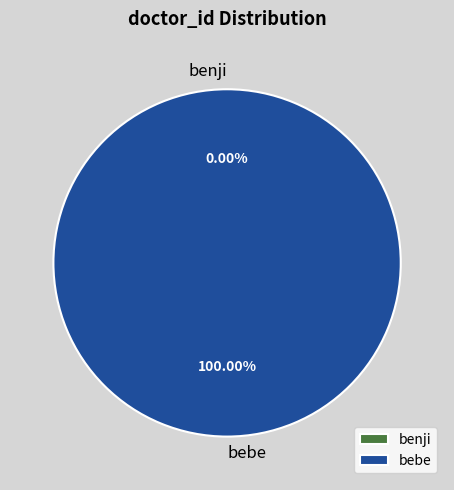

Which category has the smallest portion of the pie?

benji